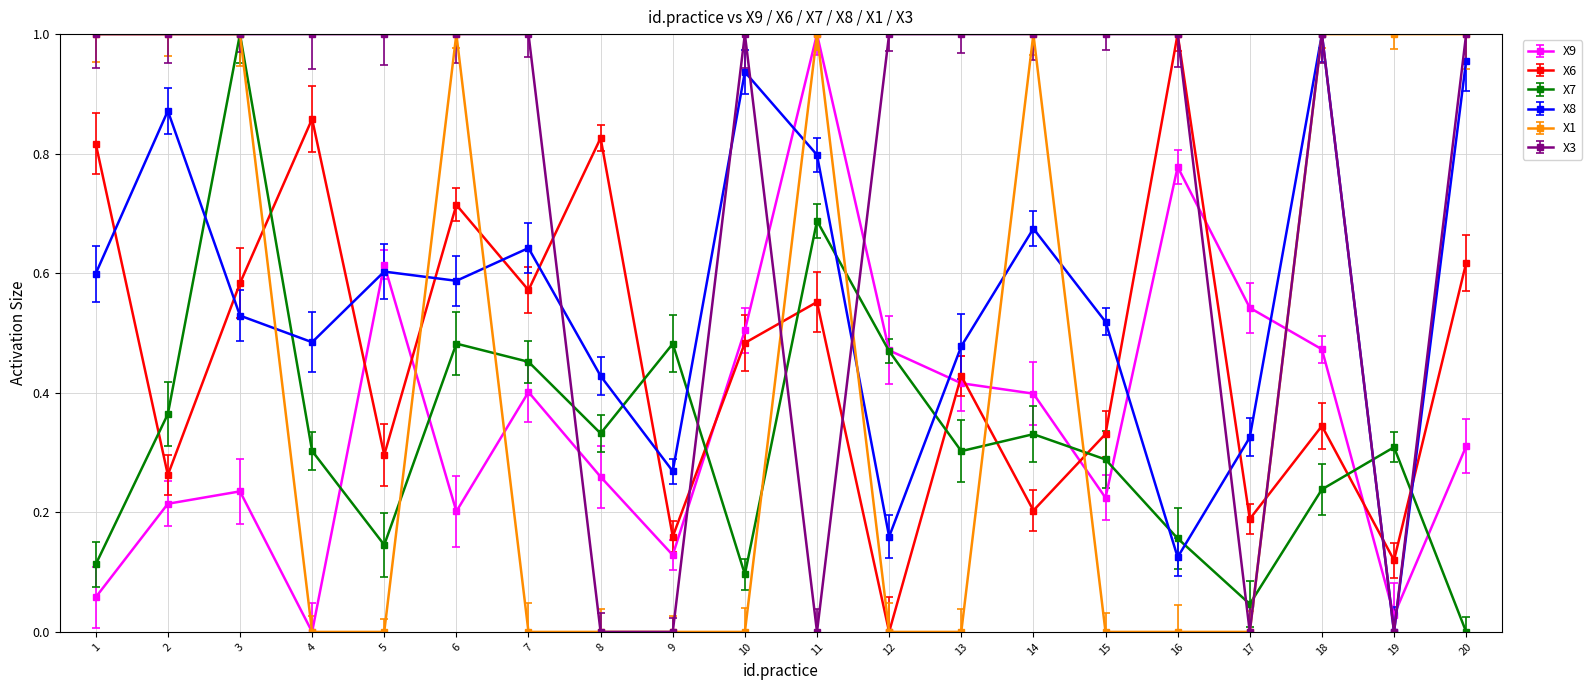

How many interior local valleys does the X7 series have?

5